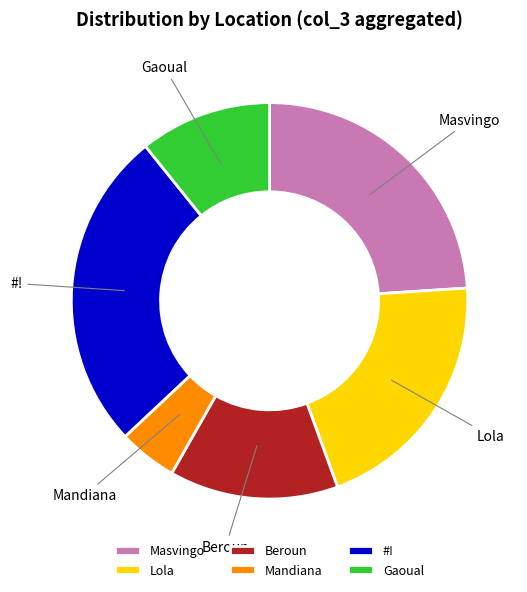

Between Gaoual and Masvingo, which is larger?

Masvingo